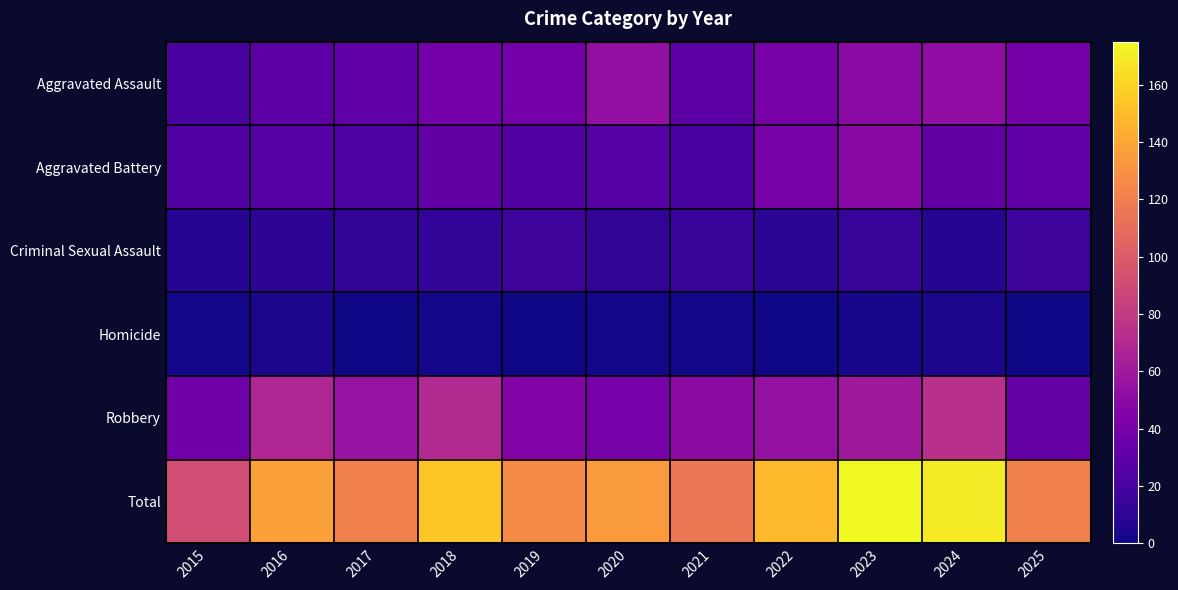

What is the total value across all series at 2015?

182